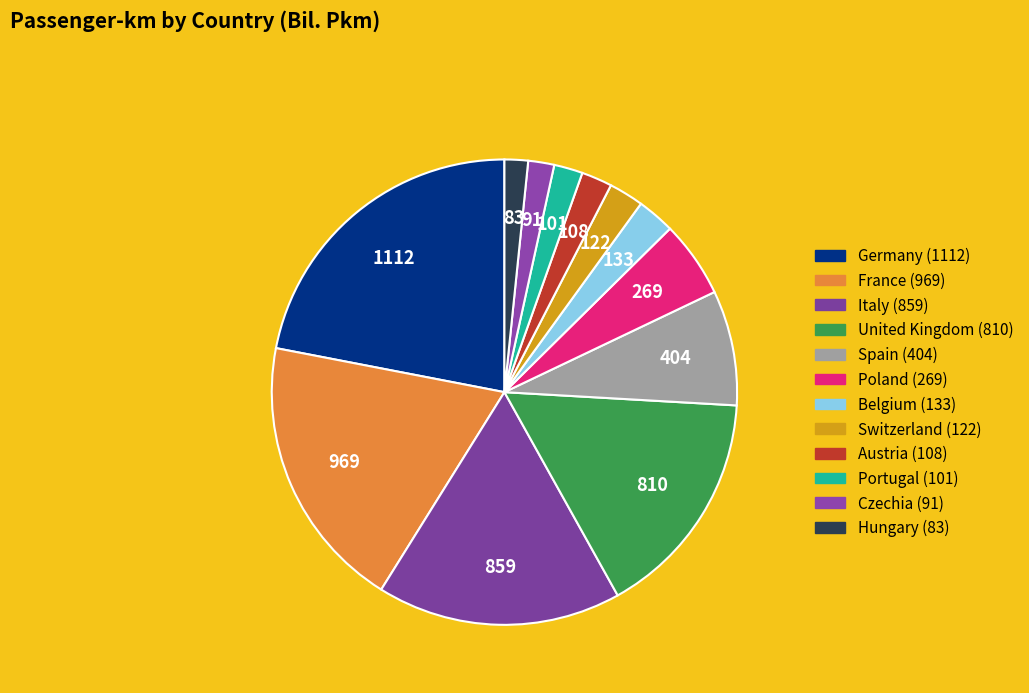

Rank the categories by value from lowest to highest.

Hungary, Czechia, Portugal, Austria, Switzerland, Belgium, Poland, Spain, United Kingdom, Italy, France, Germany